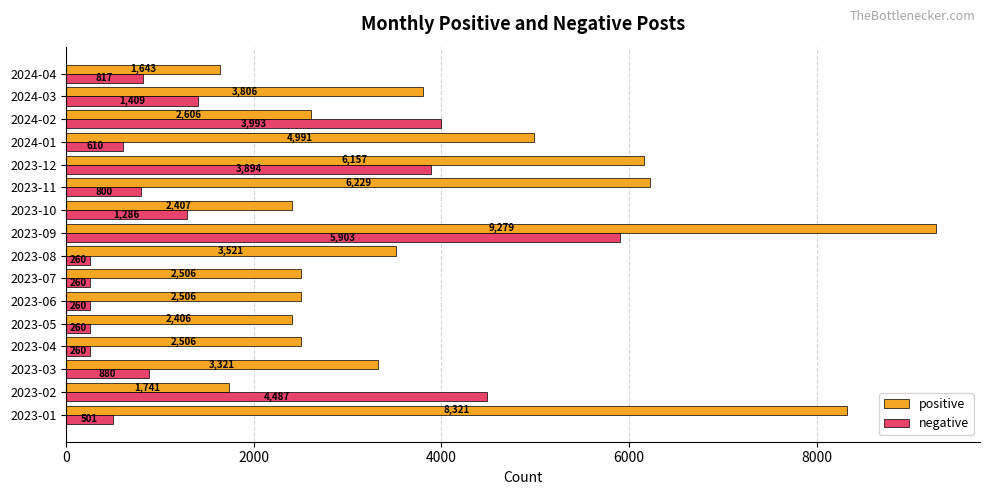

Is it true that negative equals 1385 at 2024-04?

False